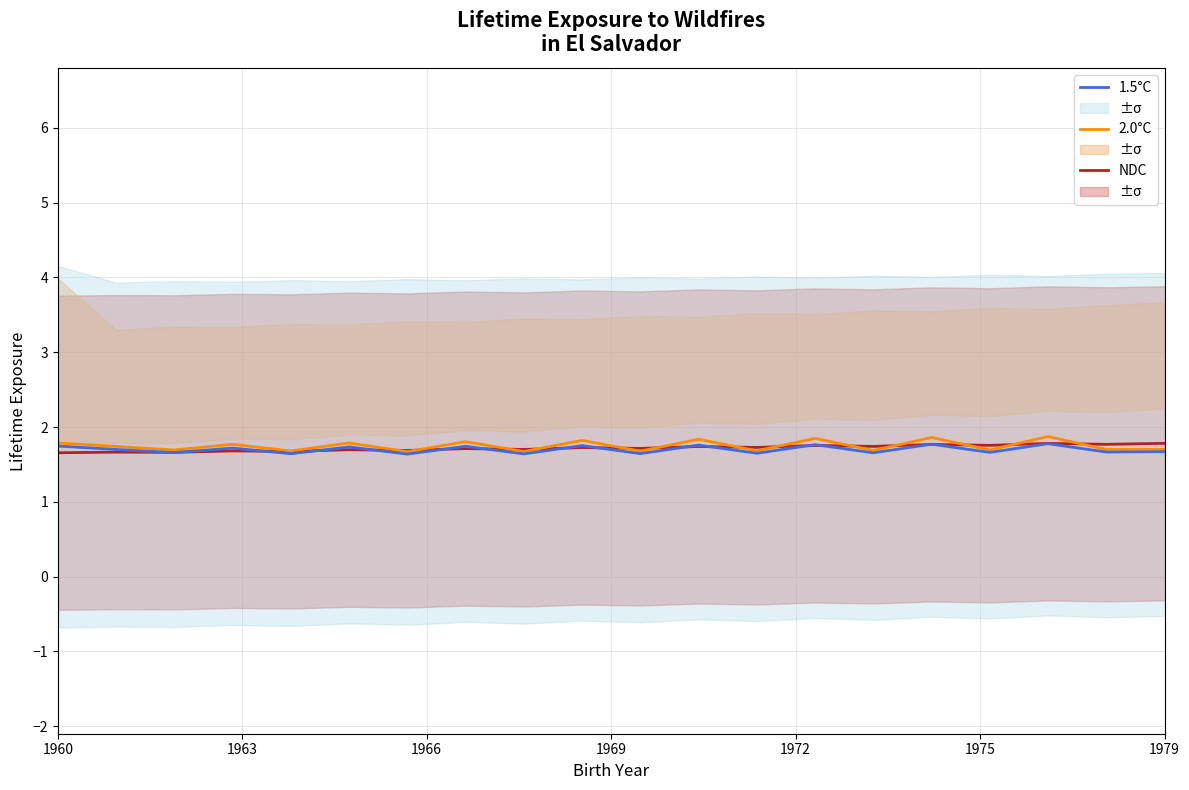

What is the lowest value of the 1.5°C series?

1.6